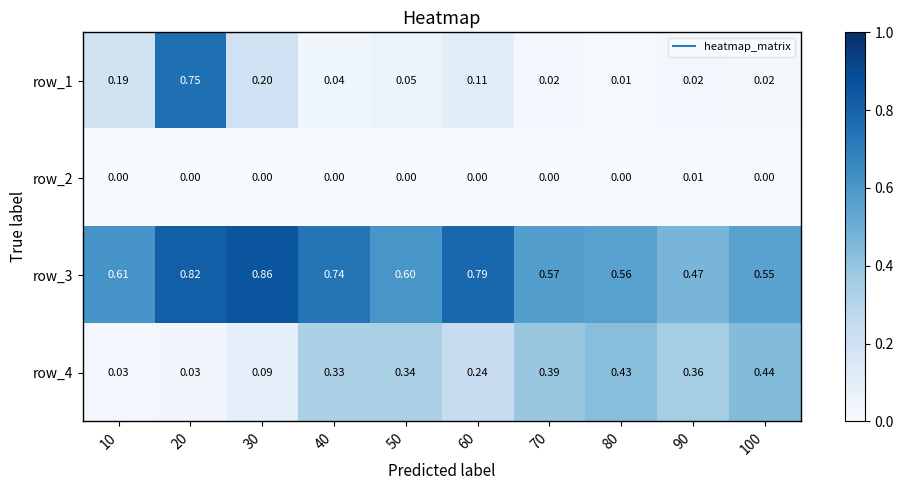

At which category is the sum across all series the highest?

20